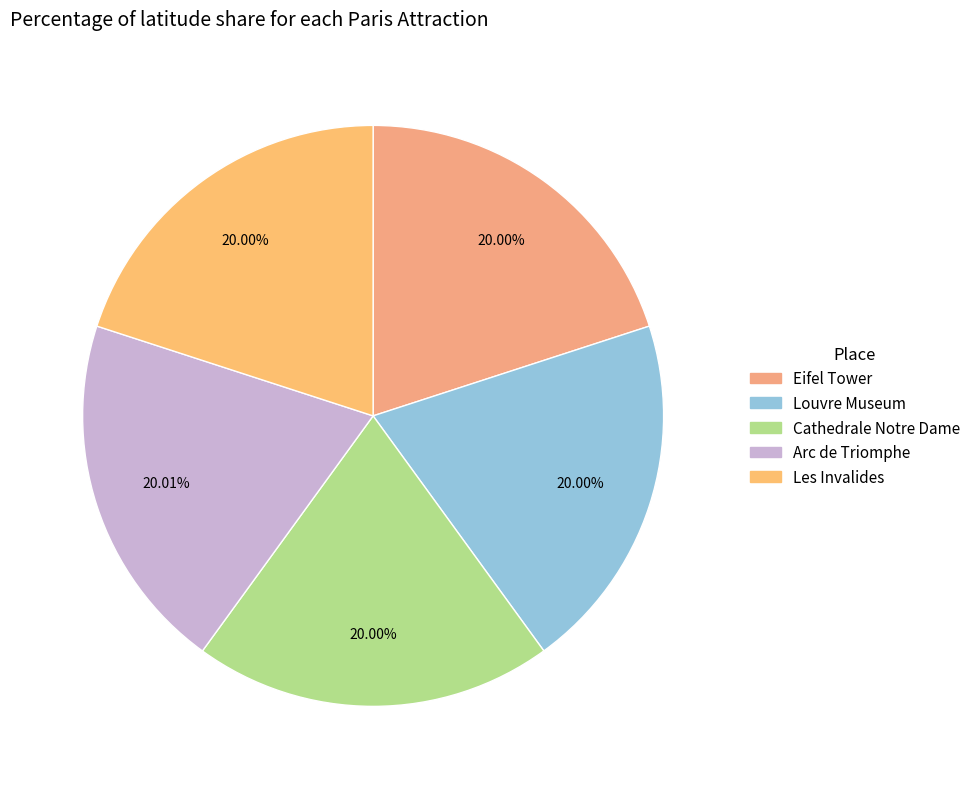

How many slices are in this pie chart?

5